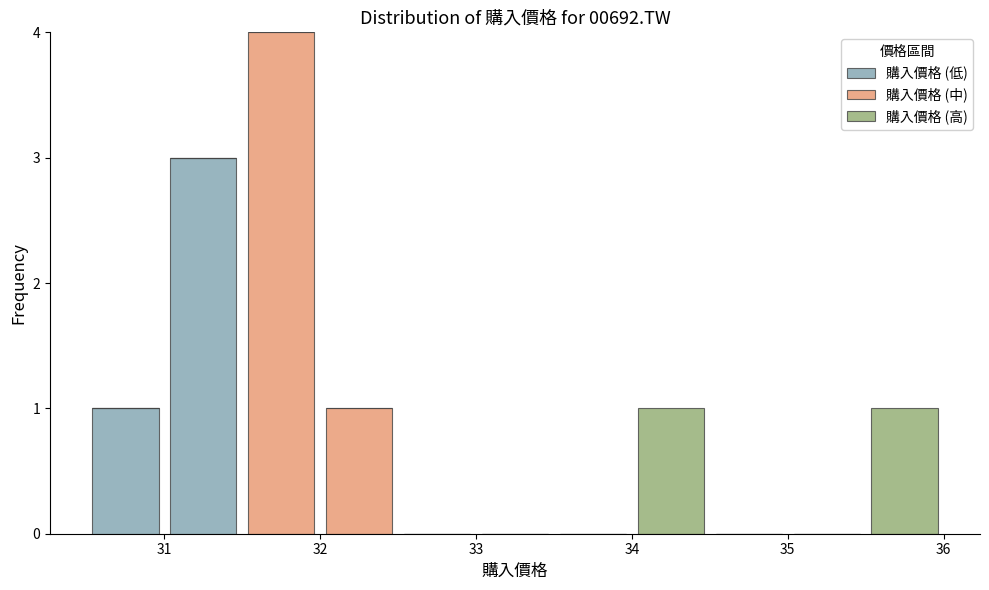

Reading left to right, list every stacked bar in this chart as the range it spans on the x-axis followed by its total height. The values are not printed on the chart, so give them approximately, as read against the axis.

30.5 to 31.0: 1
31.0 to 31.5: 3
31.5 to 32.0: 4
32.0 to 32.5: 1
32.5 to 33.0: 0
33.0 to 33.5: 0
33.5 to 34.0: 0
34.0 to 34.5: 1
34.5 to 35.0: 0
35.0 to 35.5: 0
35.5 to 36.0: 1